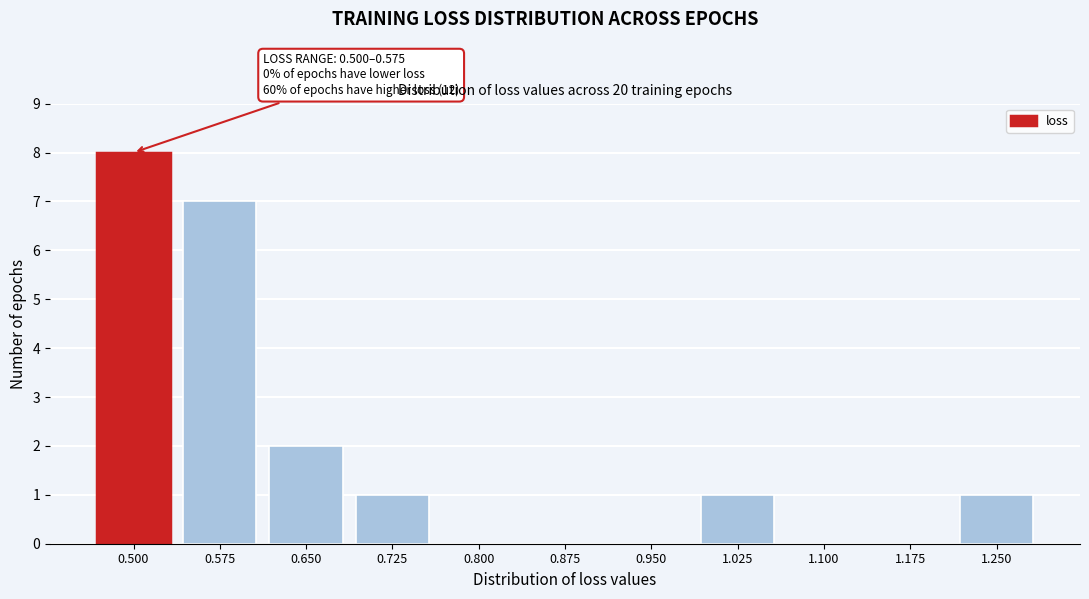

Reading right to left, transcribe all the data shown in this chart.

1.250=1	1.175=0	1.100=0	1.025=1	0.950=0	0.875=0	0.800=0	0.725=1	0.650=2	0.575=7	0.500=8